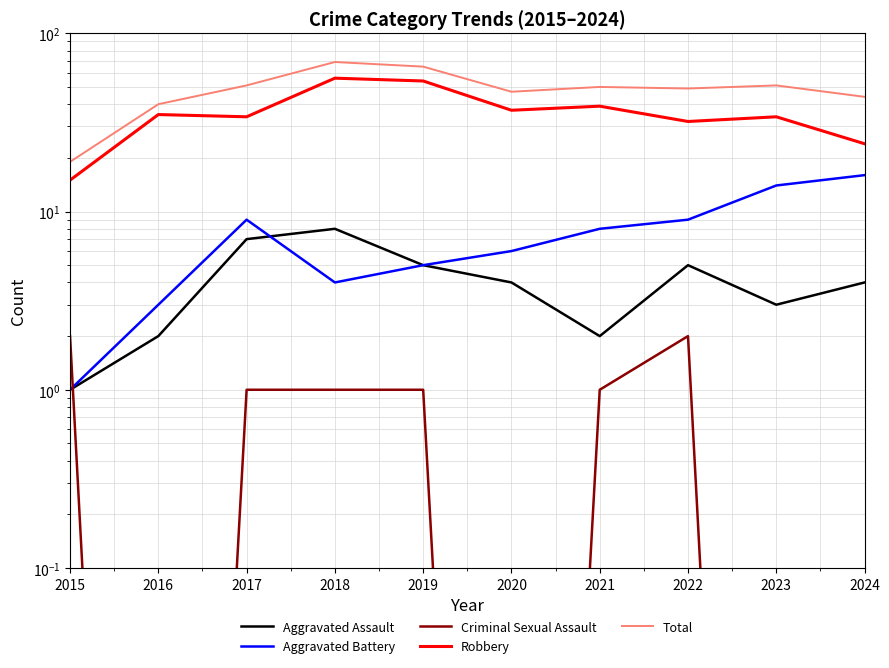

Reading left to right, what are all the values shown in this chart?

Aggravated Assault: 2015=1.0	2016=2.0	2017=7.0	2018=8.0	2019=5.0	2020=4.0	2021=2.0	2022=5.0	2023=3.0	2024=4.0
Aggravated Battery: 2015=1.0	2016=3.0	2017=9.0	2018=4.0	2019=5.0	2020=6.0	2021=8.0	2022=9.0	2023=14.0	2024=16.0
Criminal Sexual Assault: 2015=2.0	2016=0.0	2017=1.0	2018=1.0	2019=1.0	2020=0.0	2021=1.0	2022=2.0	2023=0.0	2024=0.0
Robbery: 2015=15.0	2016=35.0	2017=34.0	2018=56.0	2019=54.0	2020=37.0	2021=39.0	2022=32.0	2023=34.0	2024=24.0
Total: 2015=19.0	2016=40.0	2017=51.0	2018=69.0	2019=65.0	2020=47.0	2021=50.0	2022=49.0	2023=51.0	2024=44.0